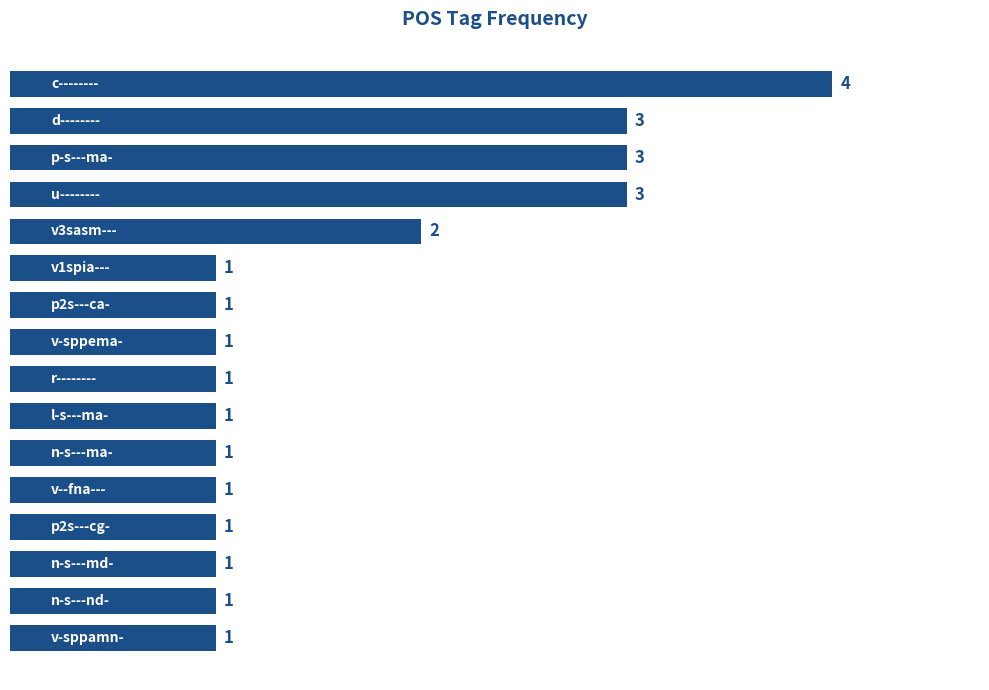

What is the difference between the maximum and minimum values?

3